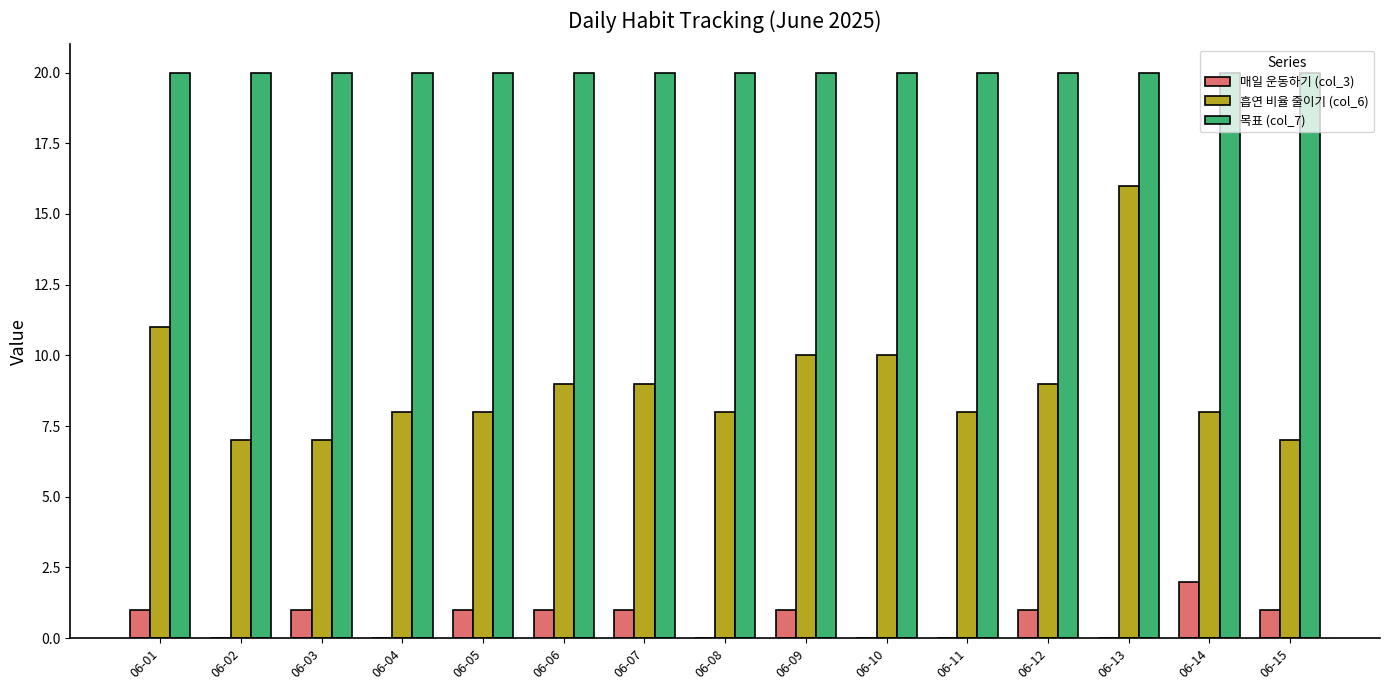

Reading left to right, extract all data points from this chart.

매일 운동하기 (col_3): 06-01=1	06-02=0	06-03=1	06-04=0	06-05=1	06-06=1	06-07=1	06-08=0	06-09=1	06-10=0	06-11=0	06-12=1	06-13=0	06-14=2	06-15=1
흡연 비율 줄이기 (col_6): 06-01=11	06-02=7	06-03=7	06-04=8	06-05=8	06-06=9	06-07=9	06-08=8	06-09=10	06-10=10	06-11=8	06-12=9	06-13=16	06-14=8	06-15=7
목표 (col_7): 06-01=20	06-02=20	06-03=20	06-04=20	06-05=20	06-06=20	06-07=20	06-08=20	06-09=20	06-10=20	06-11=20	06-12=20	06-13=20	06-14=20	06-15=20